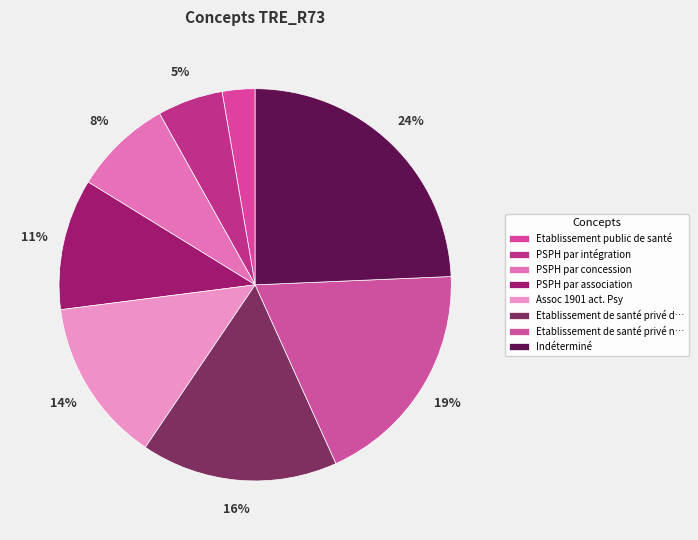

The PSPH par association slice represents 1% of the pie. True or false?

False